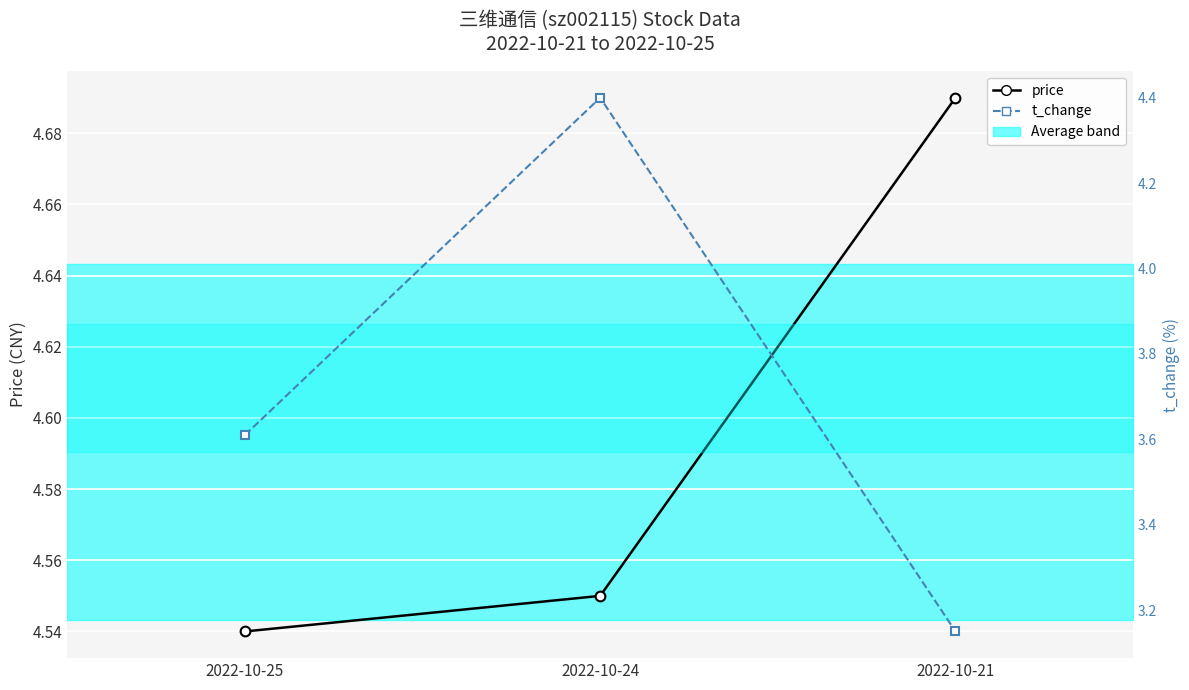

What is the maximum value for t_change?

4.4